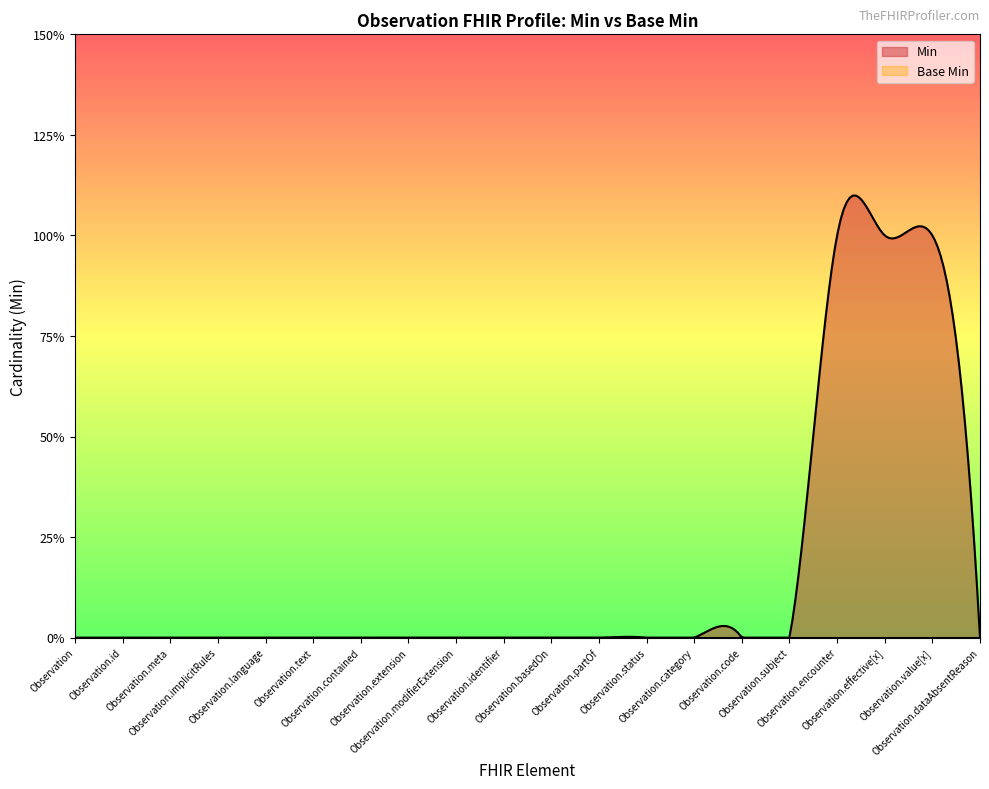

Does the chart display data point markers on the line(s)?

No